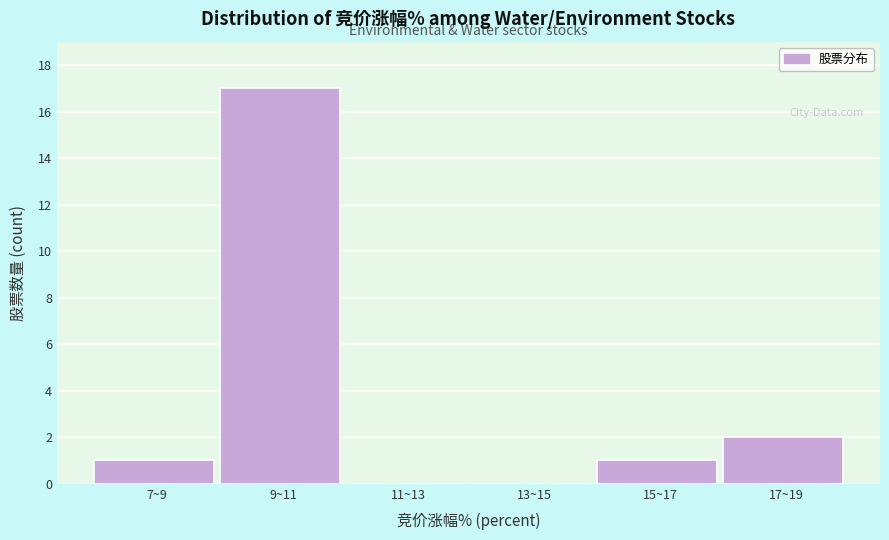

Reading left to right, transcribe all the data shown in this chart.

7~9=1	9~11=17	11~13=0	13~15=0	15~17=1	17~19=2